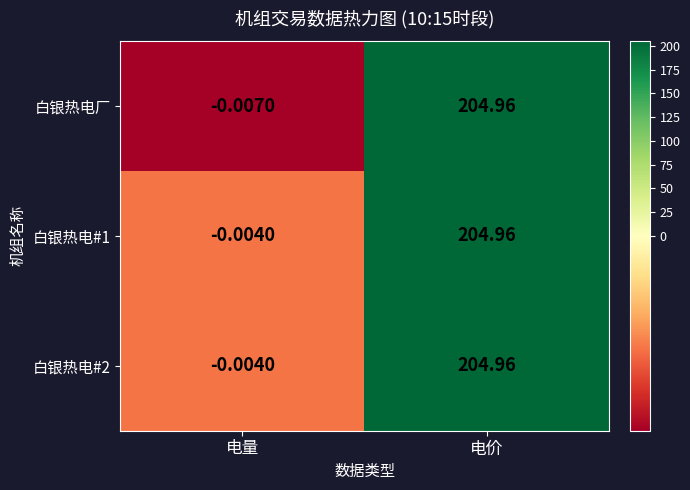

Which series changed the most between 电量 and 电价?

白银热电厂